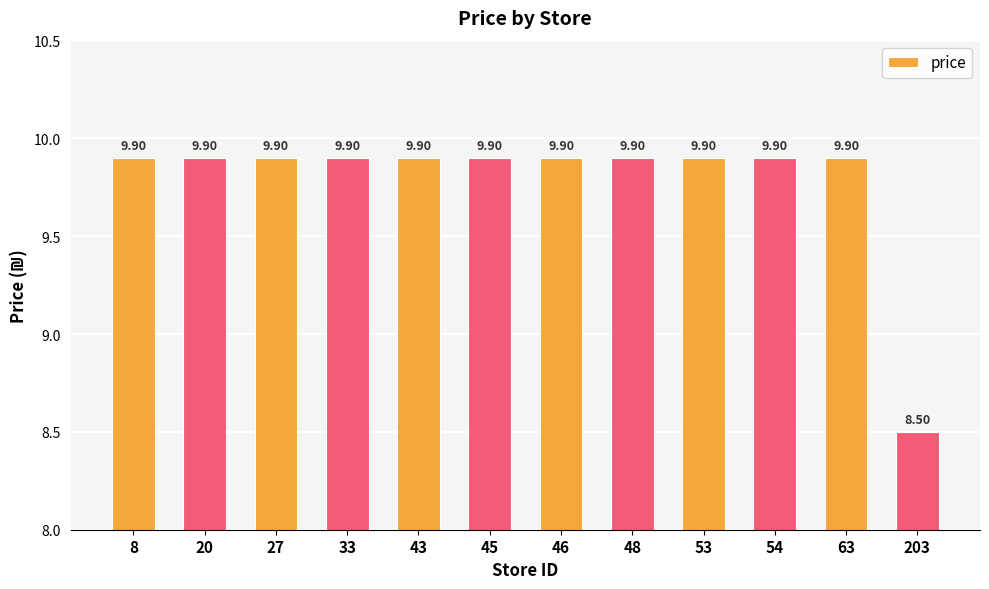

Which category has the lowest value across all series?

203